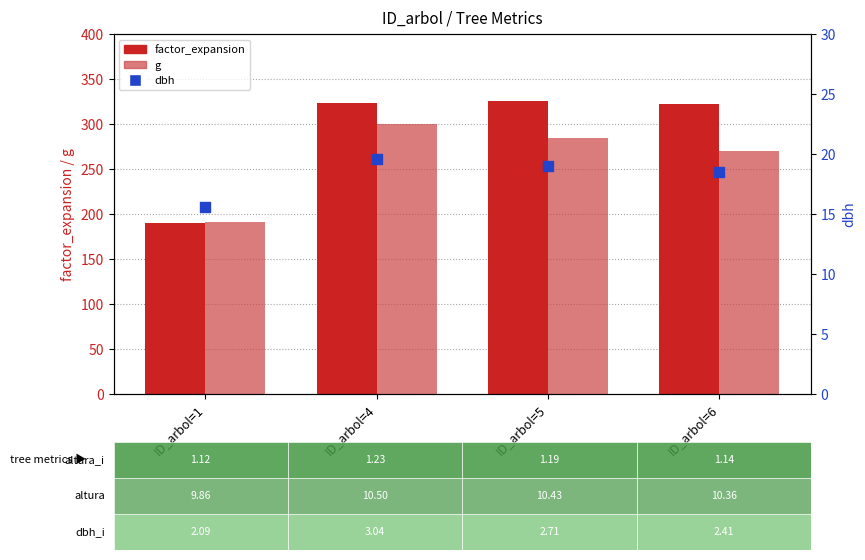

At how many categories does at least one series exceed 82?

4